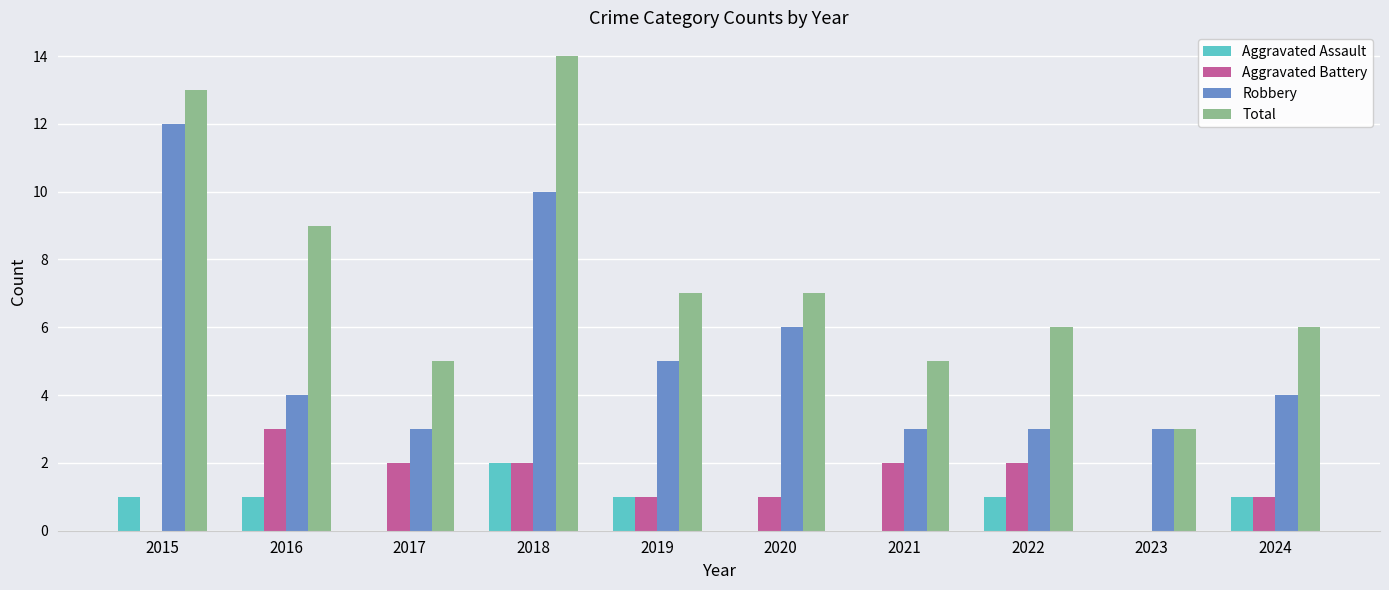

How many series are shown in this chart?

4